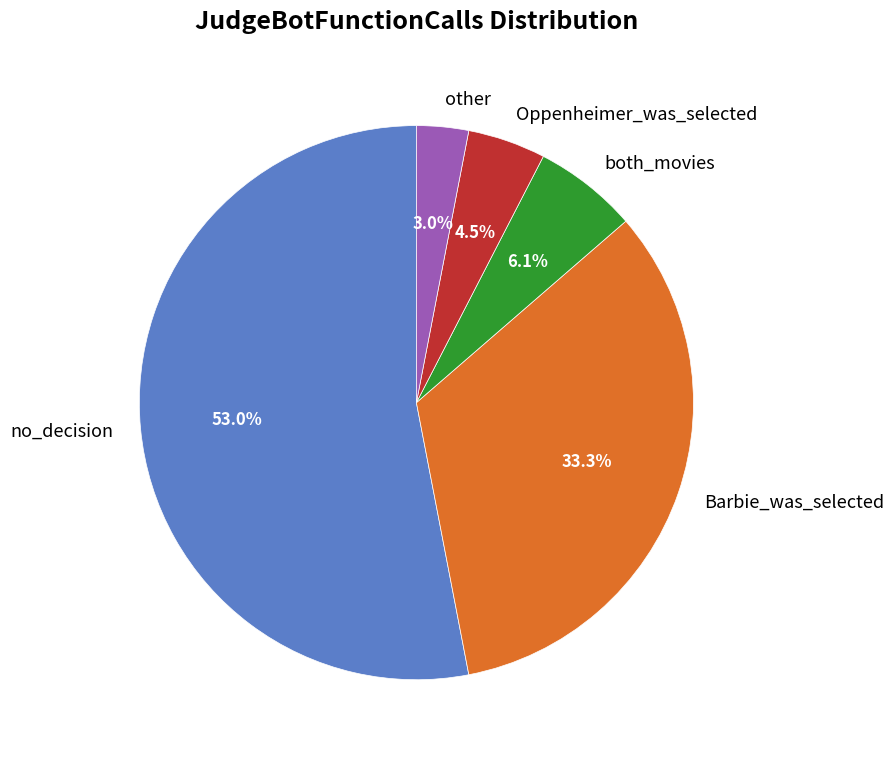

Which slice is the smallest?

other